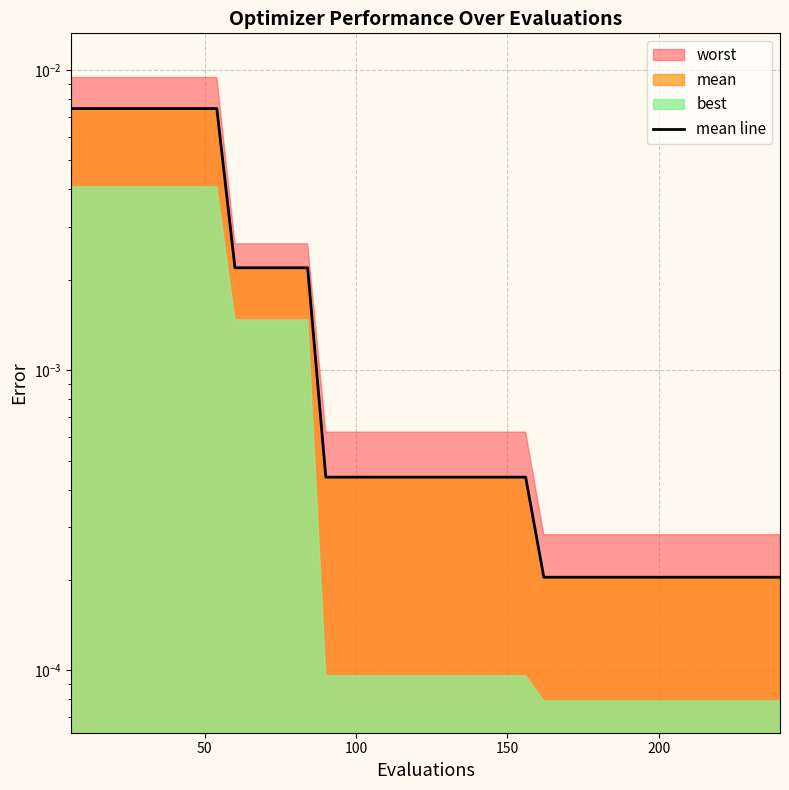

Count the number of categories in the chart.

40